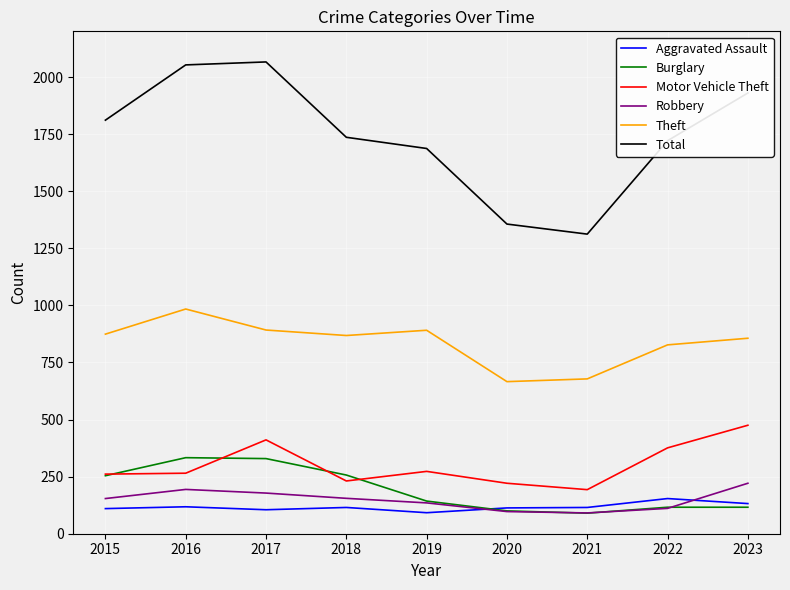

True or false: Total has a value of 1736 at 2018.

True